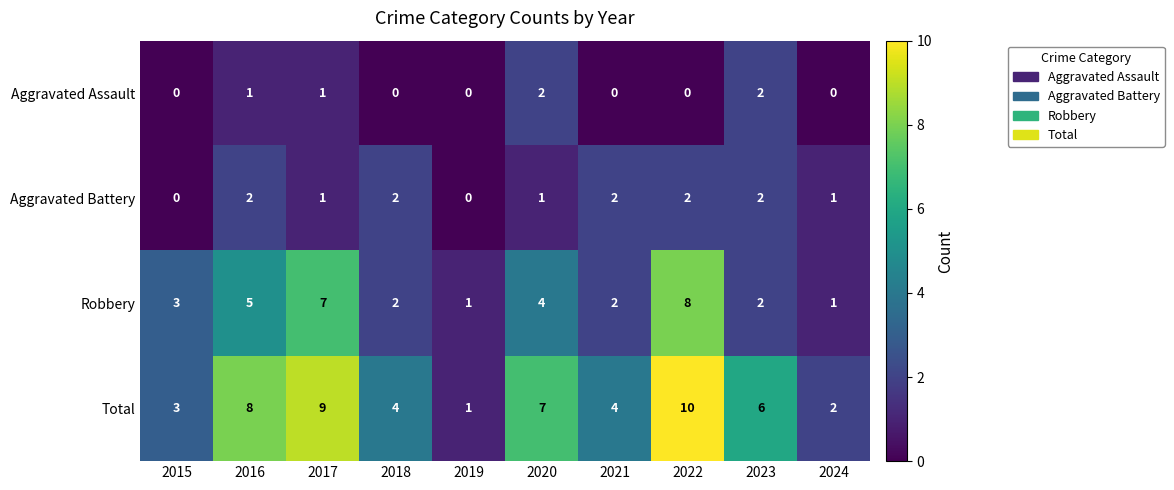

The value of Aggravated Battery at 2017 is 0. True or false?

False